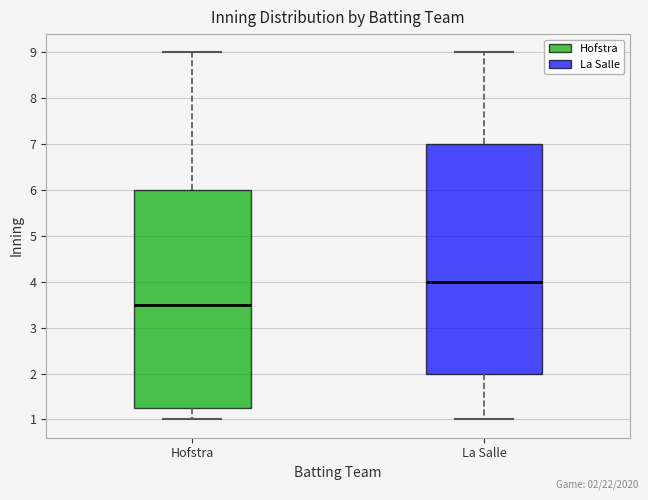

Where is the lower edge of the box for La Salle on the y-axis? The values are not printed on the chart, so give them approximately, as read against the axis.

2.0